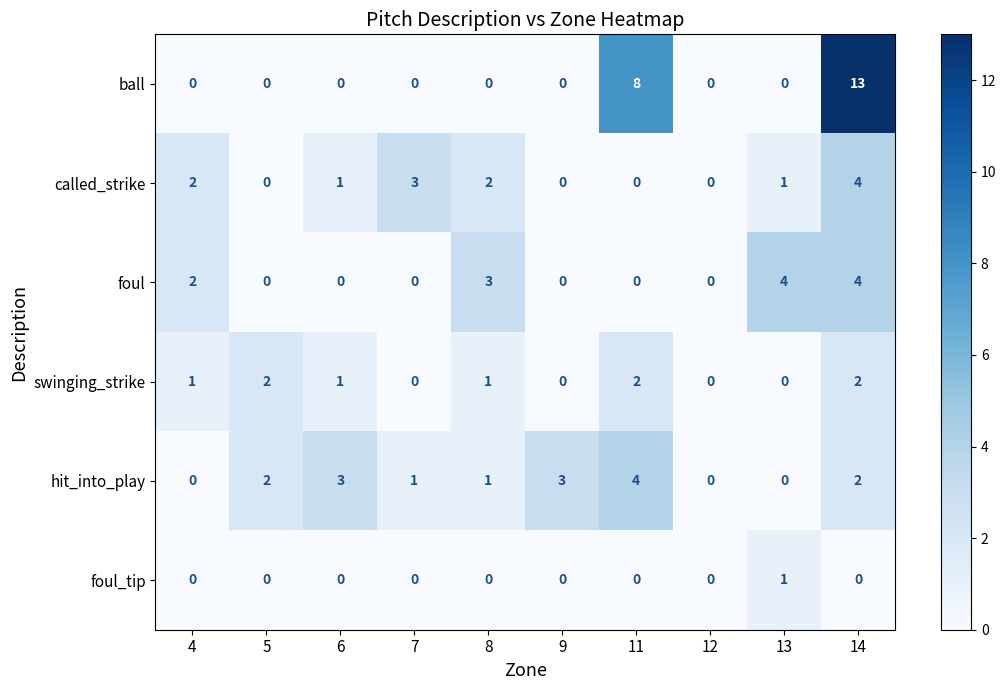

What is the difference between the highest and lowest values at 14?

13